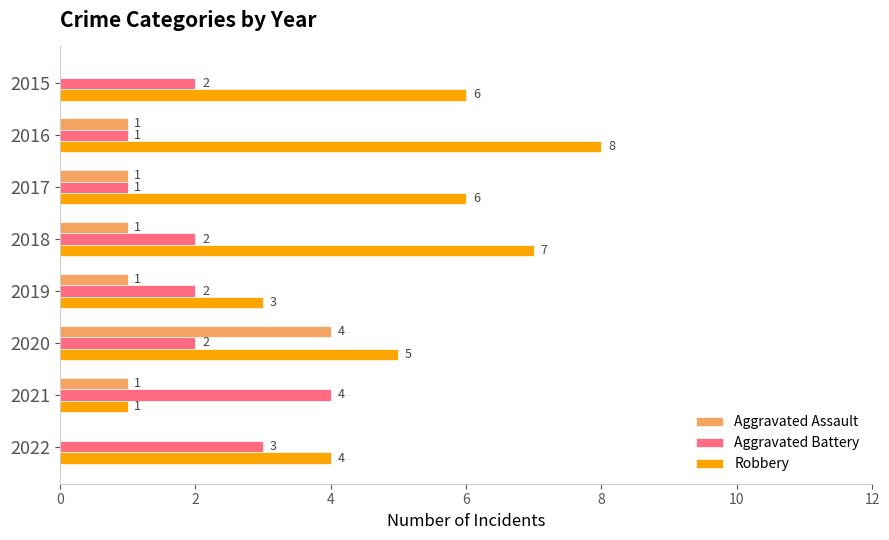

At which category is the sum across all series the highest?

2020